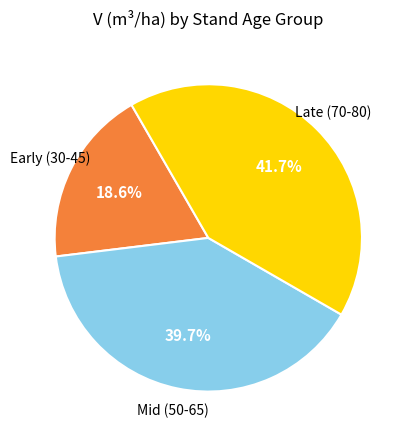

Is there any slice that represents more than half of the pie?

No